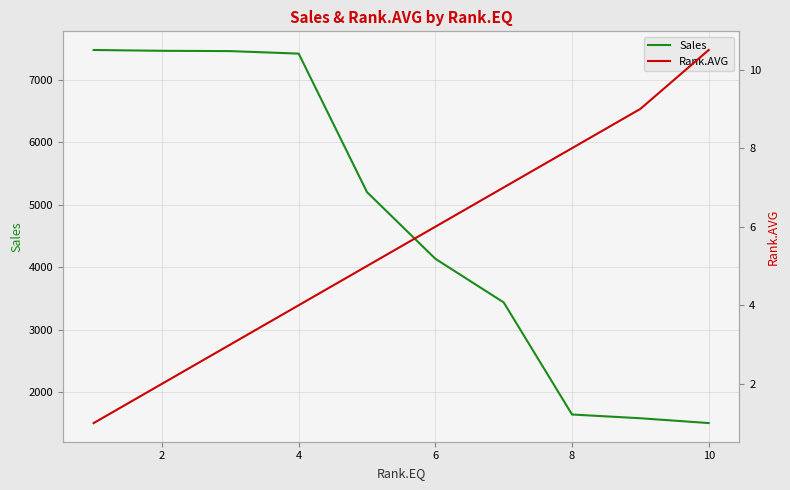

The Sales series shows 2376.1 at 10. True or false?

False